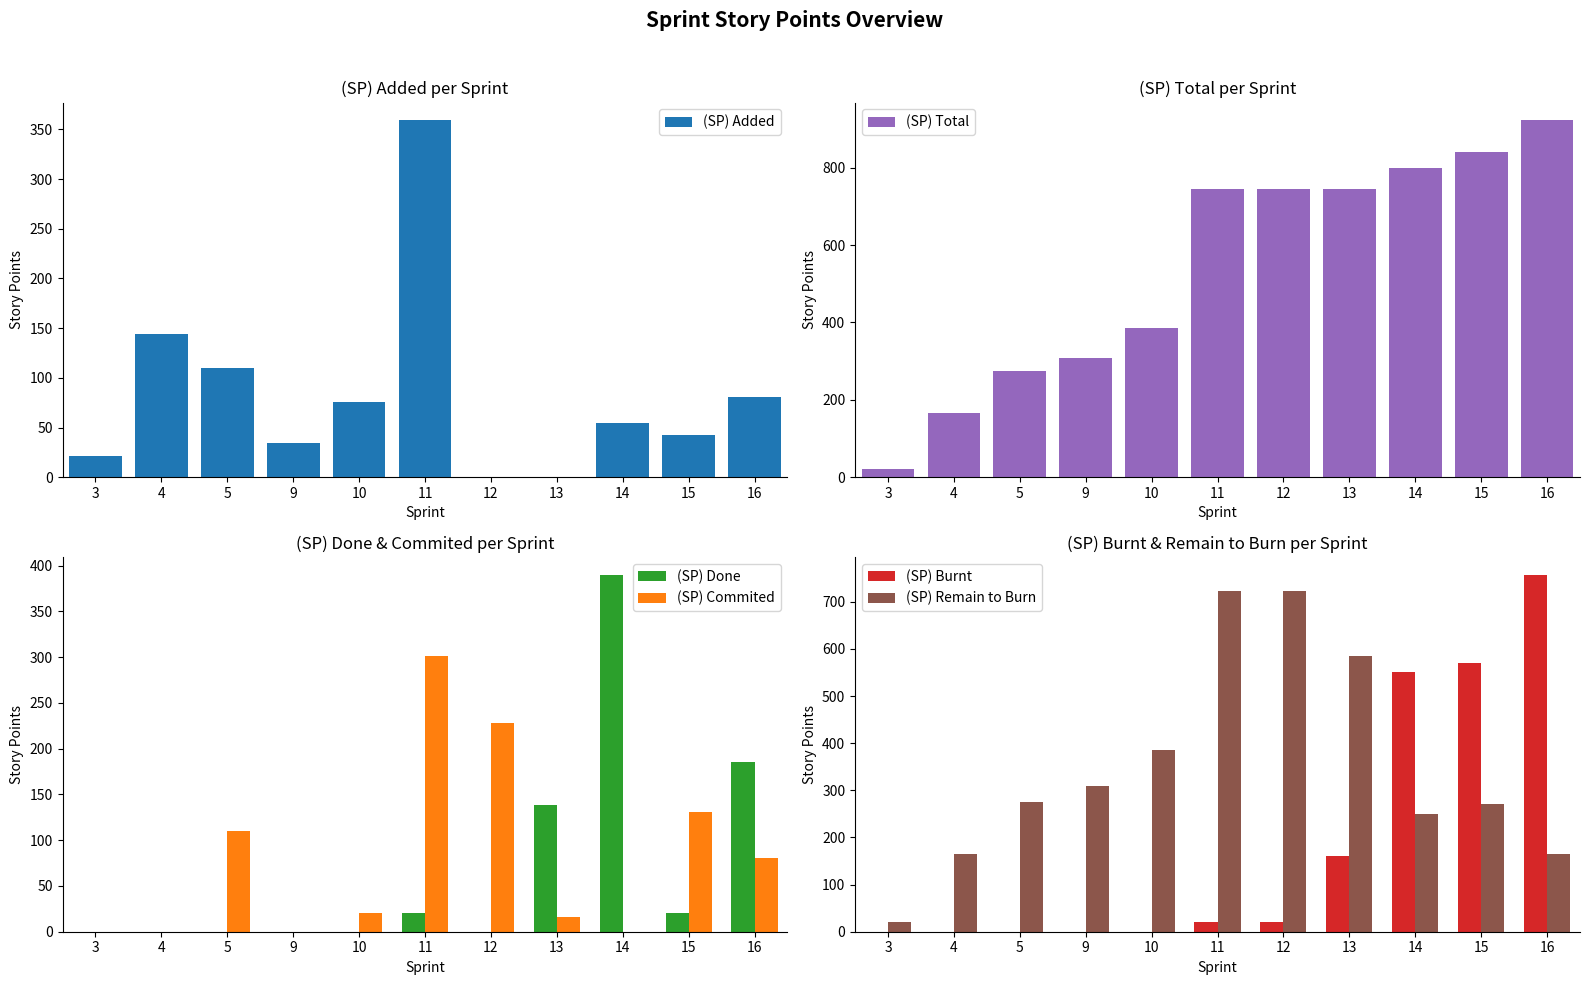

Count the number of categories in the chart.

11